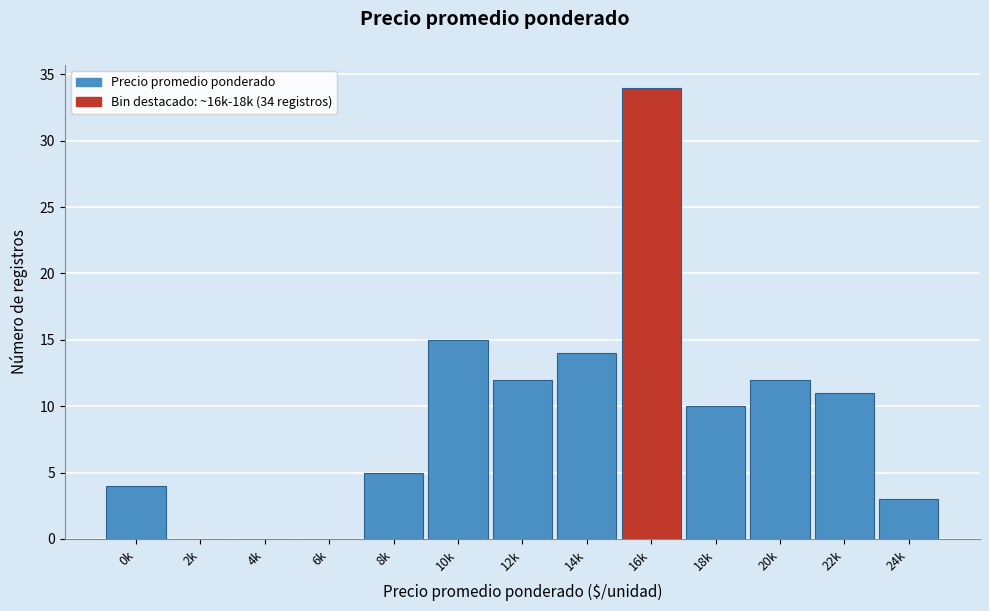

Reading left to right, extract all data points from this chart.

0k=4	2k=0	4k=0	6k=0	8k=5	10k=15	12k=12	14k=14	16k=34	18k=10	20k=12	22k=11	24k=3